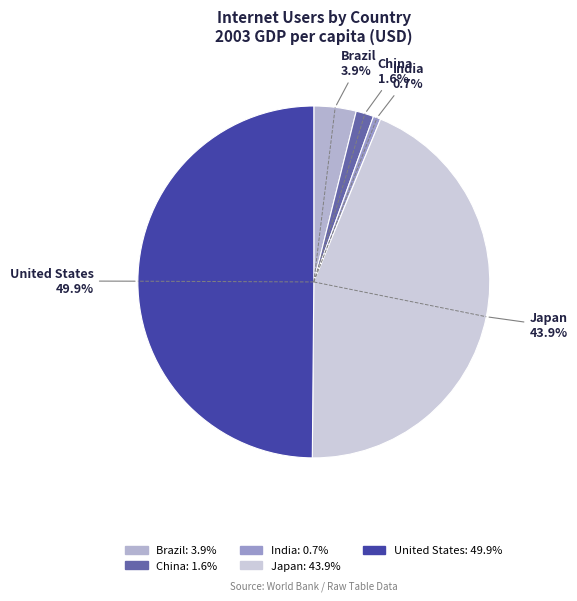

To the nearest percent, what portion does United States represent?

50%